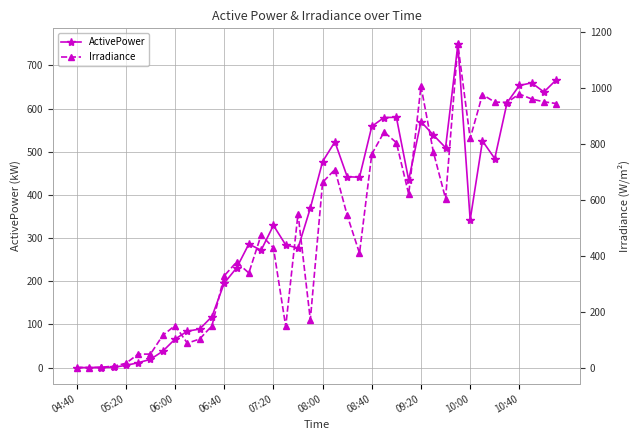

Is it true that ActivePower equals 114.7 at 06:40?

False